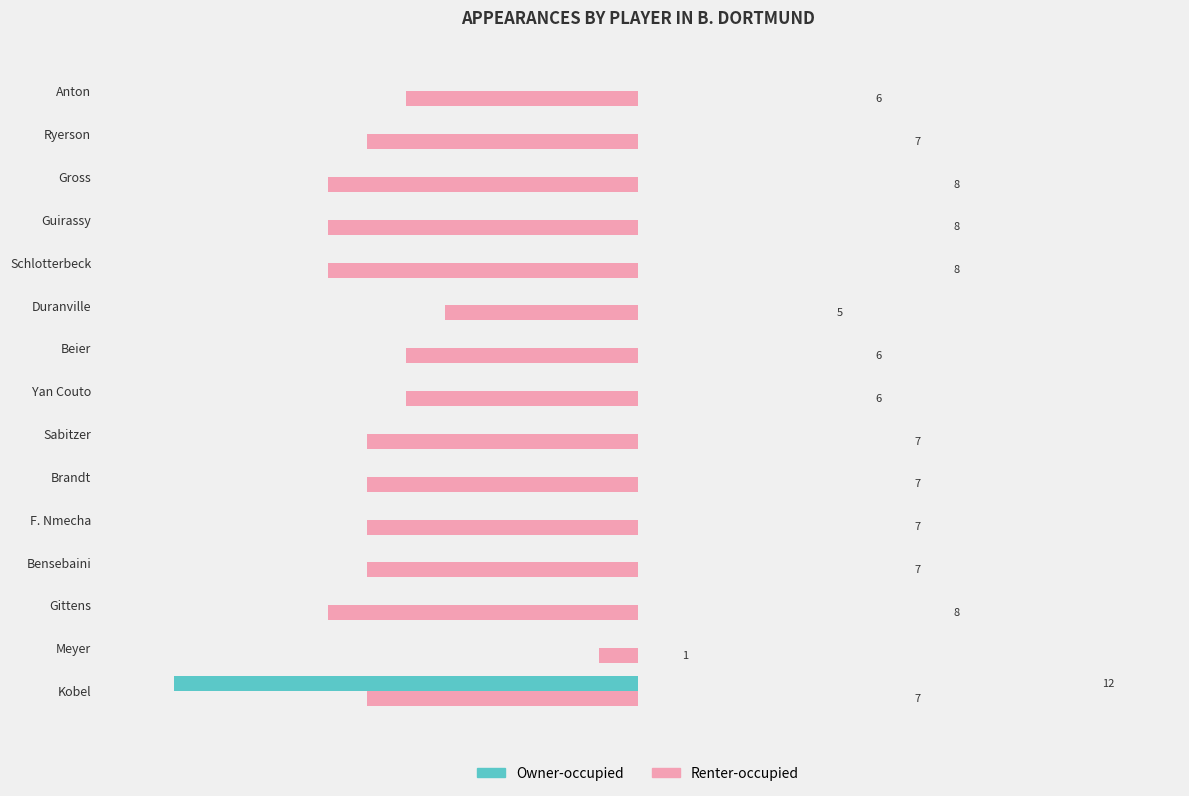

Between Duranville and Schlotterbeck, which series saw the biggest shift?

Renter-occupied